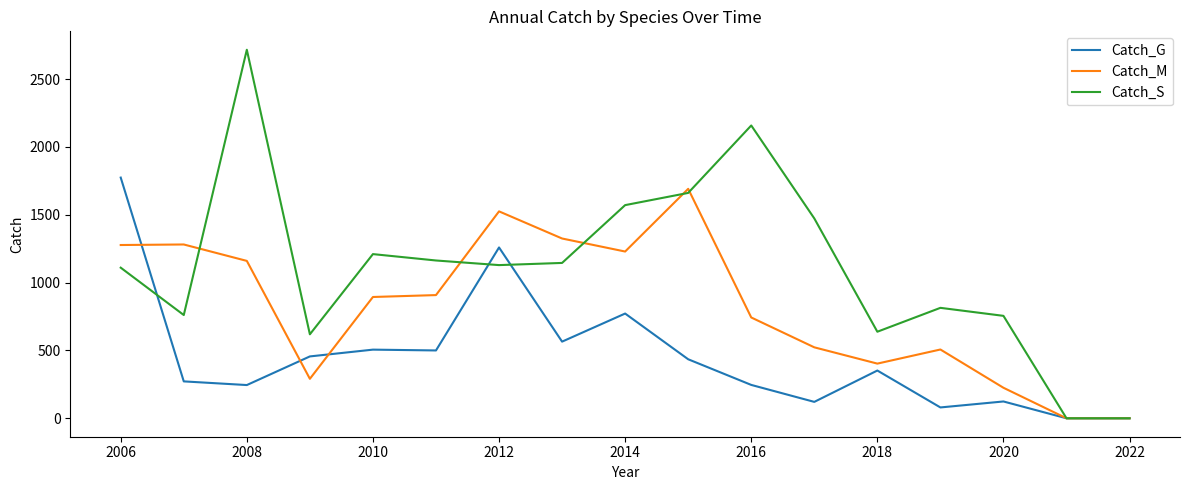

Which series has the largest range (max minus min)?

Catch_S